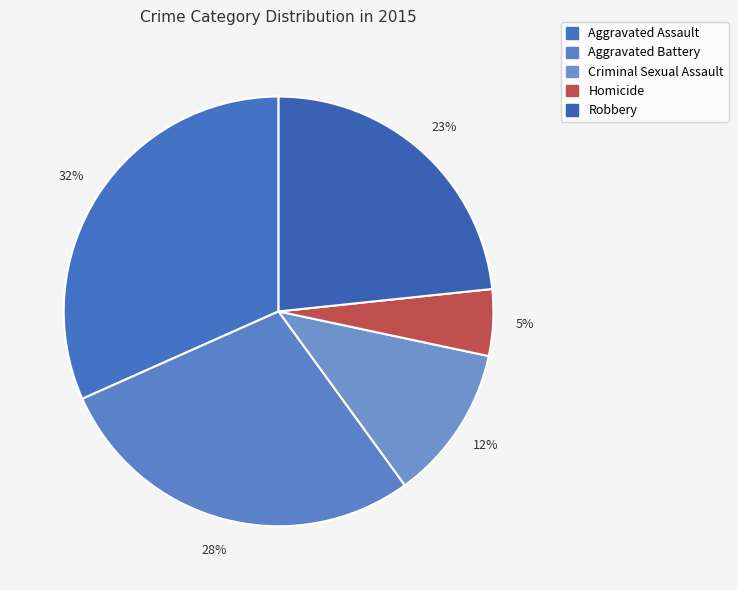

What is the smallest slice in the pie chart?

Homicide